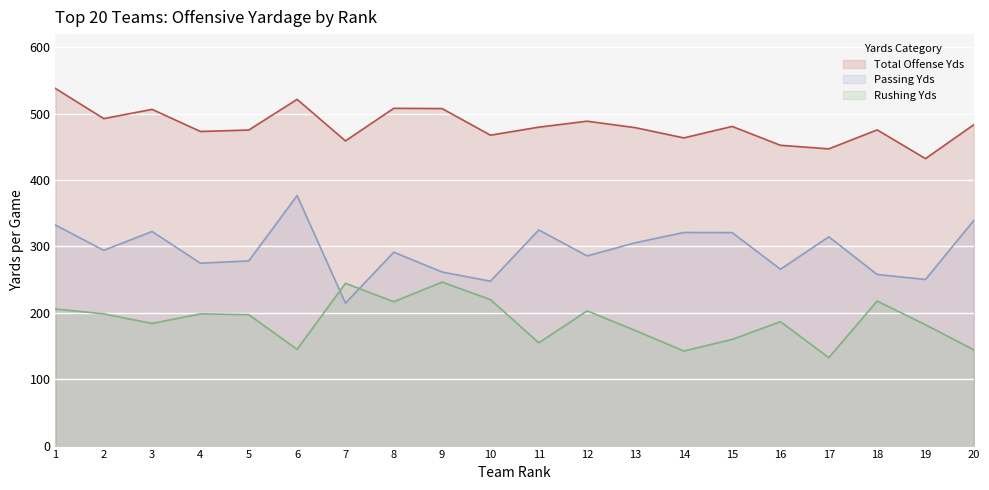

What are all the series names shown in the legend?

Total Offense Yds, Passing Yds, Rushing Yds